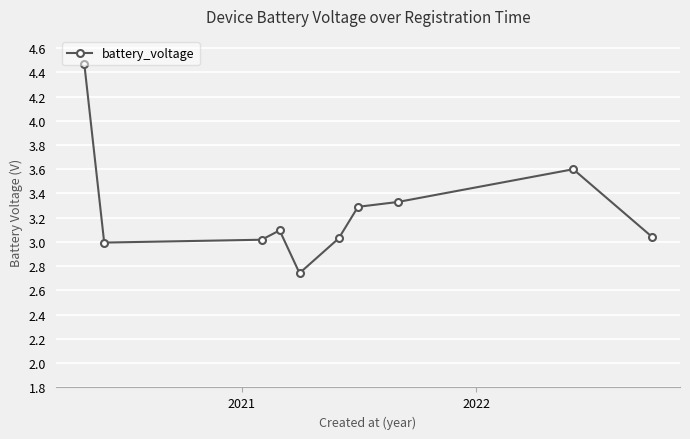

How many data points does each series have?

10